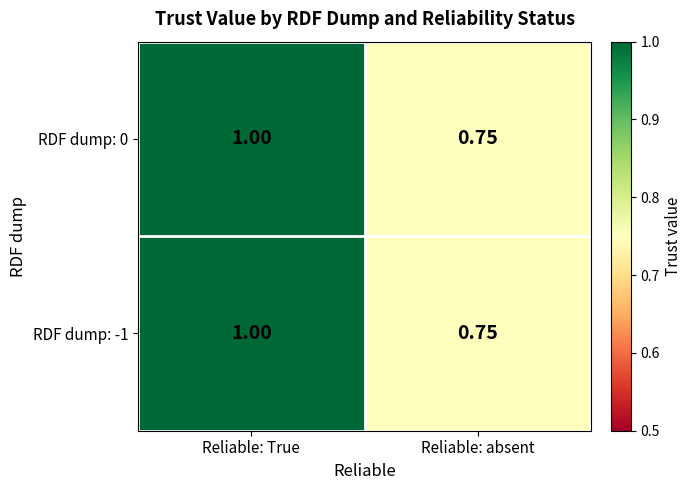

Rank the categories by RDF dump: -1 value from lowest to highest.

Reliable: absent, Reliable: True